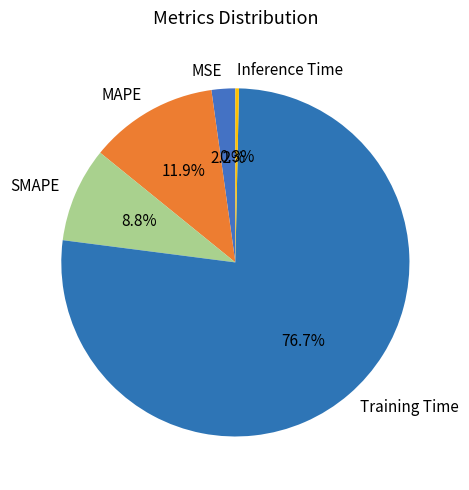

What is the majority slice?

Training Time